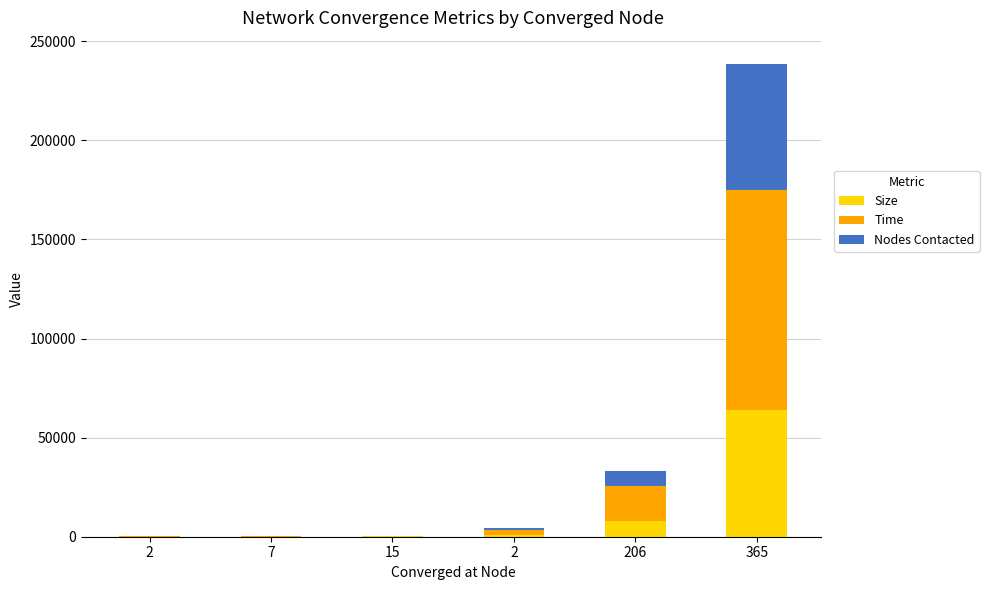

How many series are shown in this chart?

3